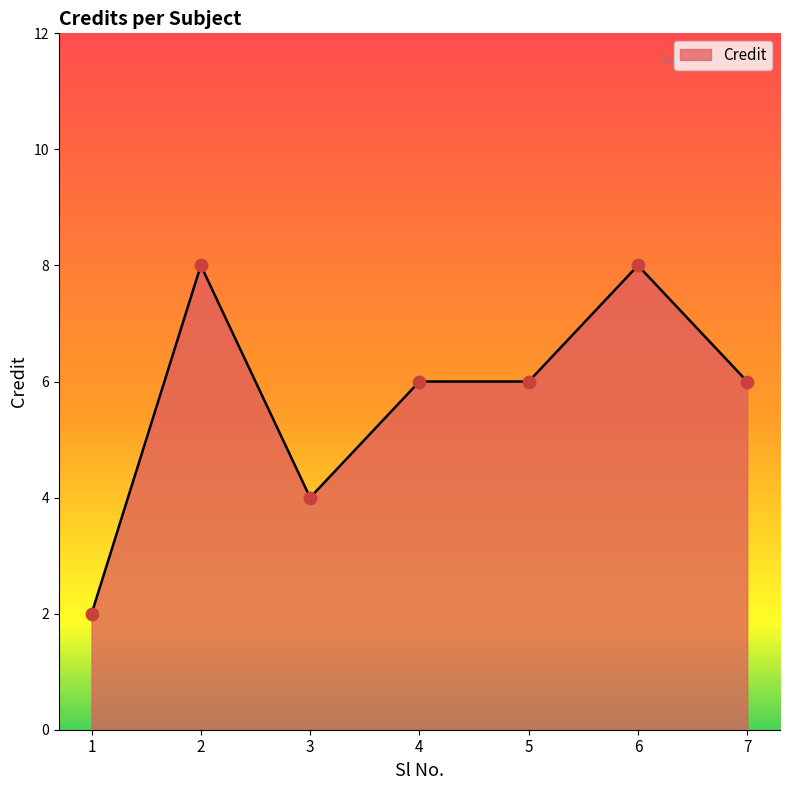

Between 2 and 4, which is larger?

2